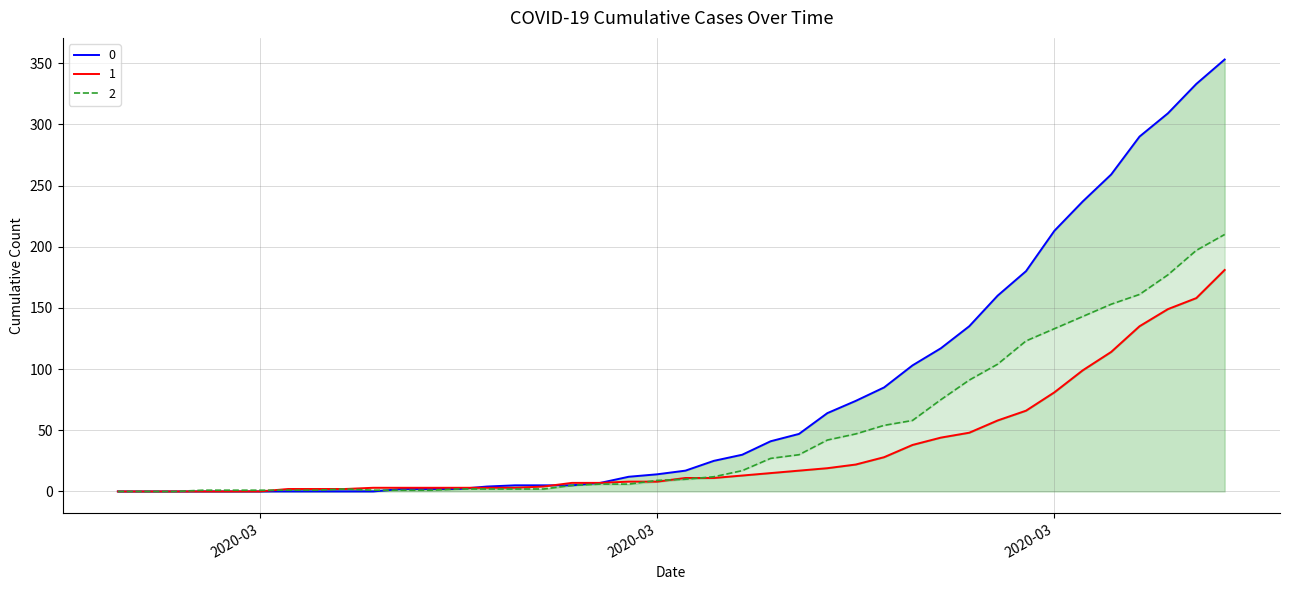

Rank the series by their maximum value, from lowest to highest.

1, 2, 0